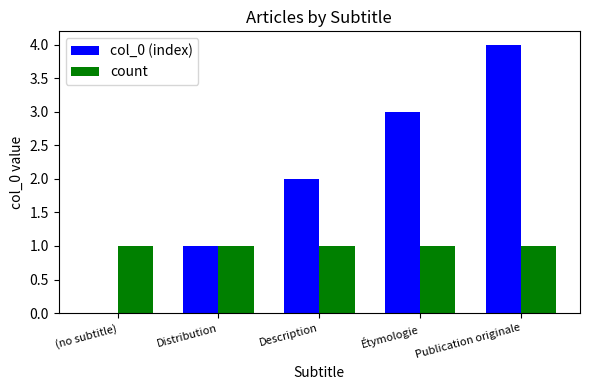

What is the maximum value shown in the chart?

4